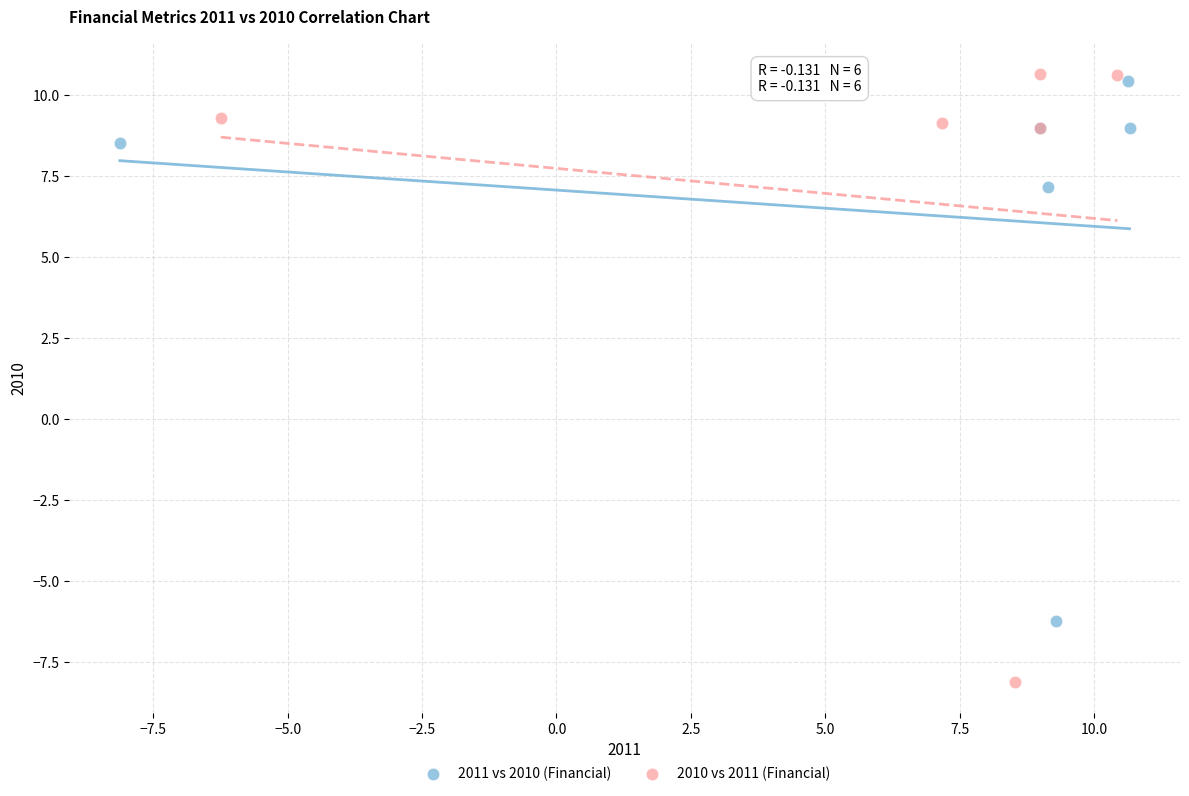

Which series reaches the minimum Y coordinate?

2010 vs 2011 (Financial)